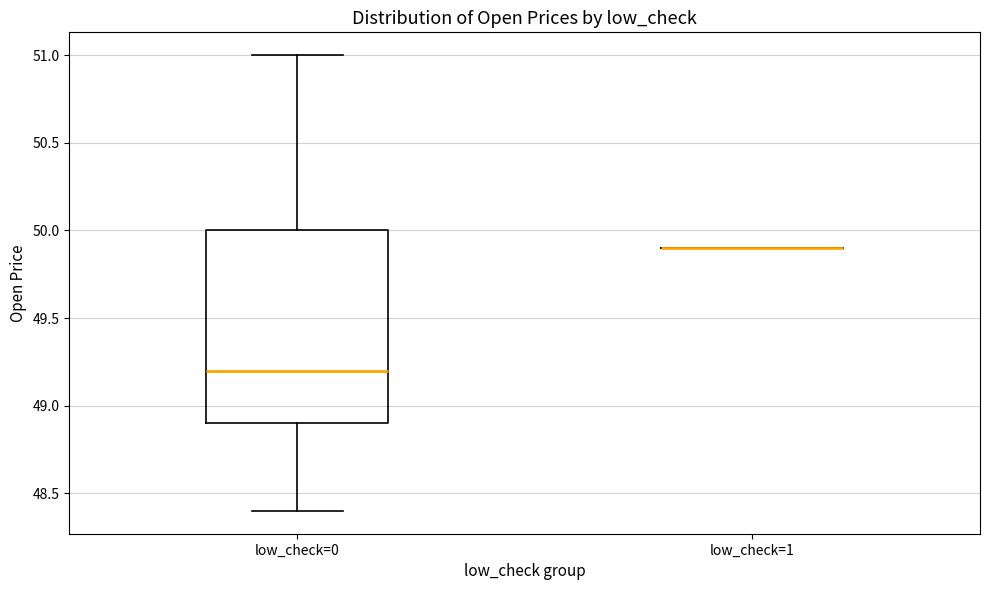

Which box is the tallest, from its lower edge to its upper edge?

low_check=0